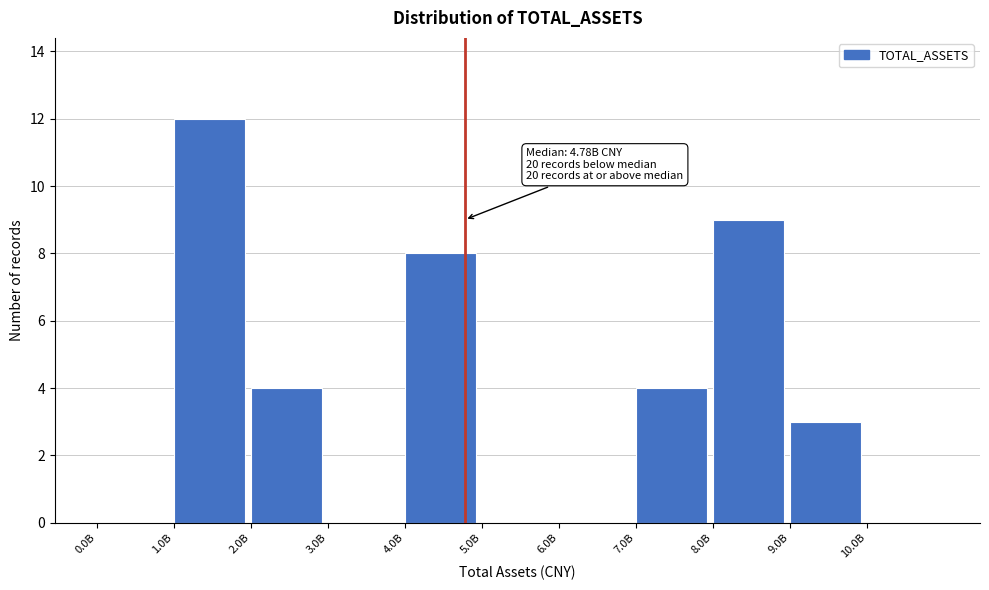

Reading left to right, extract all data points from this chart.

0.0B=0	1.0B=12	2.0B=4	3.0B=0	4.0B=8	5.0B=0	6.0B=0	7.0B=4	8.0B=9	9.0B=3	10.0B=0